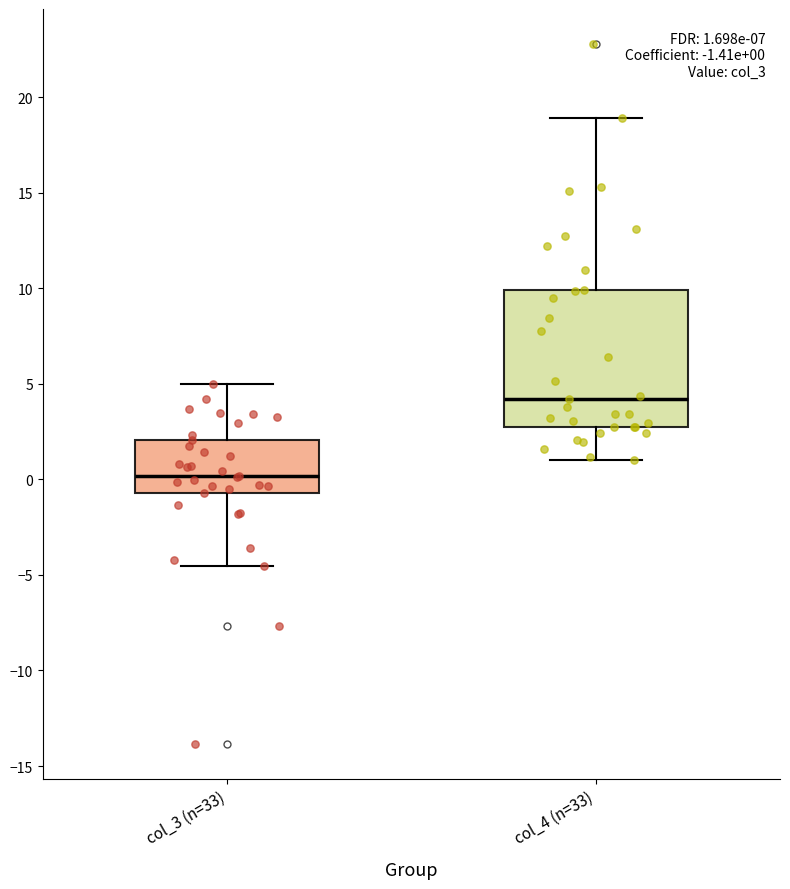

Comparing the boxes themselves (not the whiskers), which one is the tallest?

col_4 (n=33)